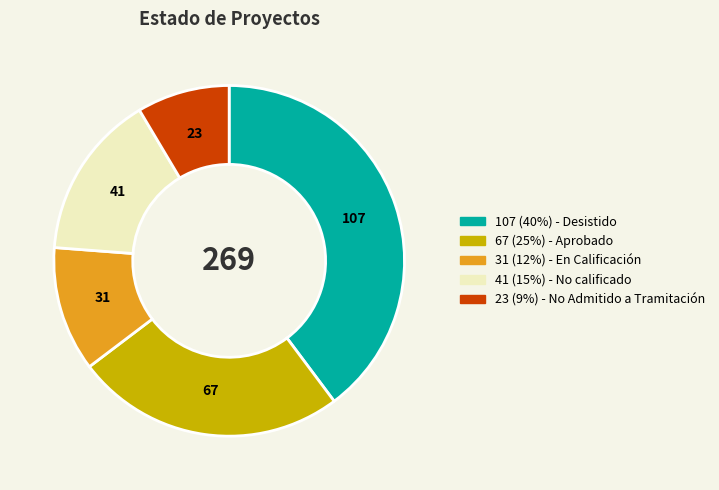

Does any single category account for the majority?

No